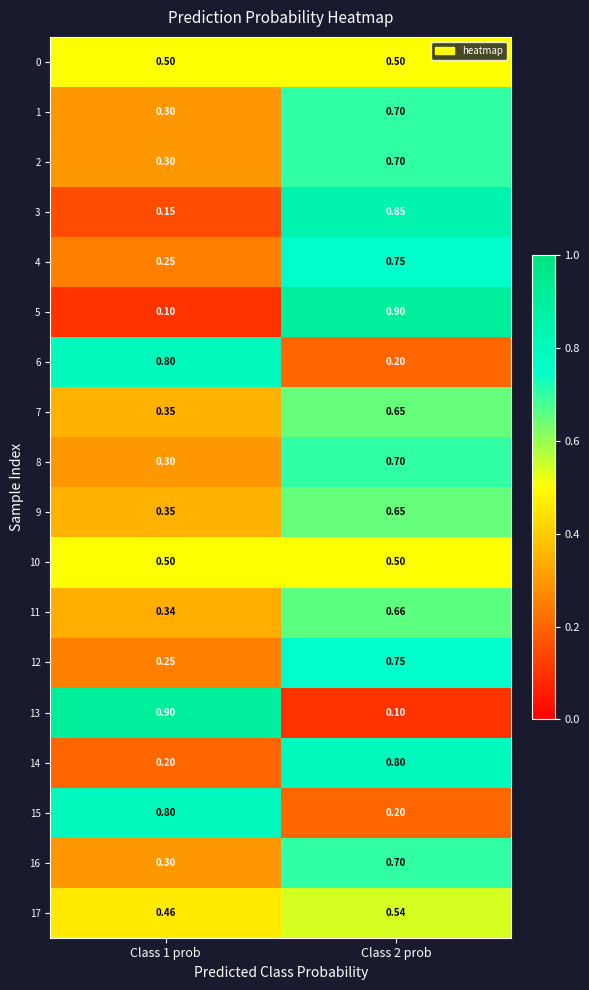

Is the value of 4 at Class 1 prob greater than the value of 9 at Class 1 prob?

No